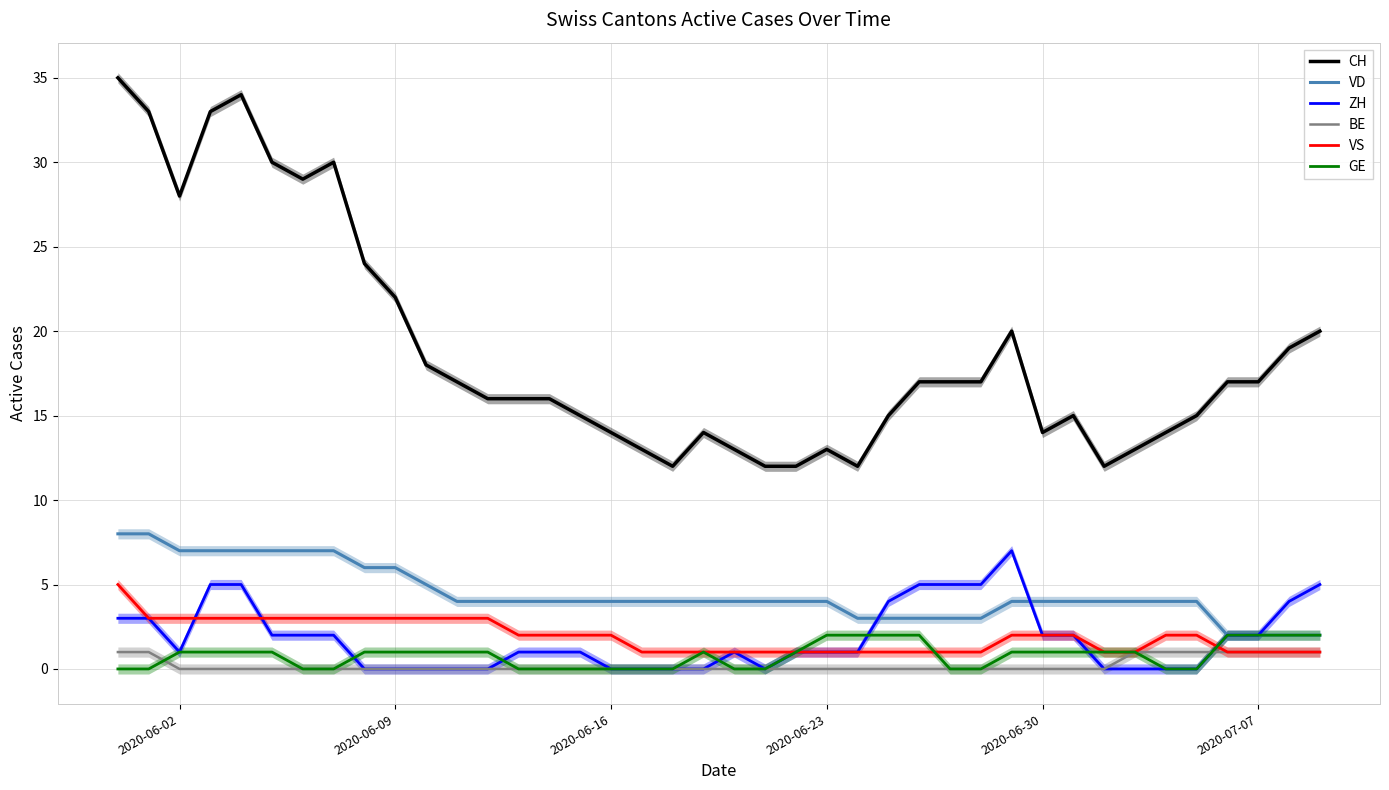

True or false: GE and CH cross at least once.

False